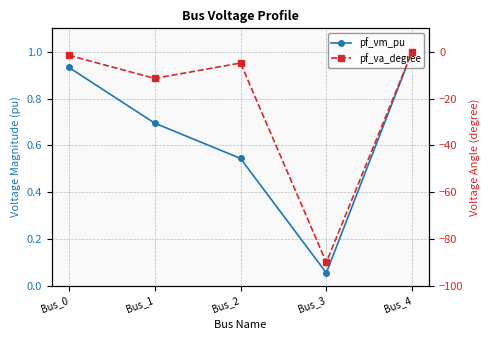

Is this an area chart (filled region under the line)?

No